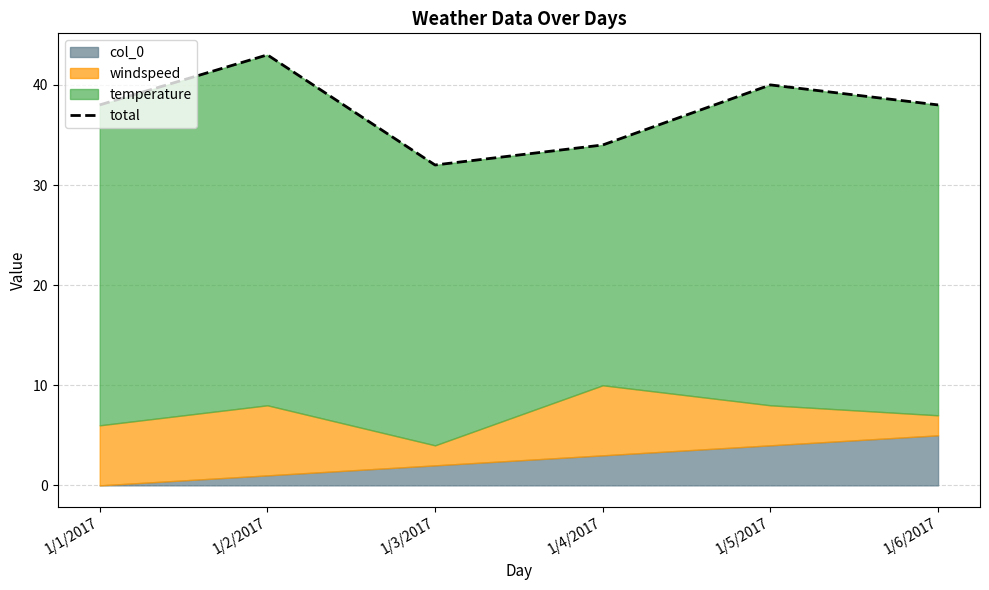

Where is the first local maximum?

1/2/2017